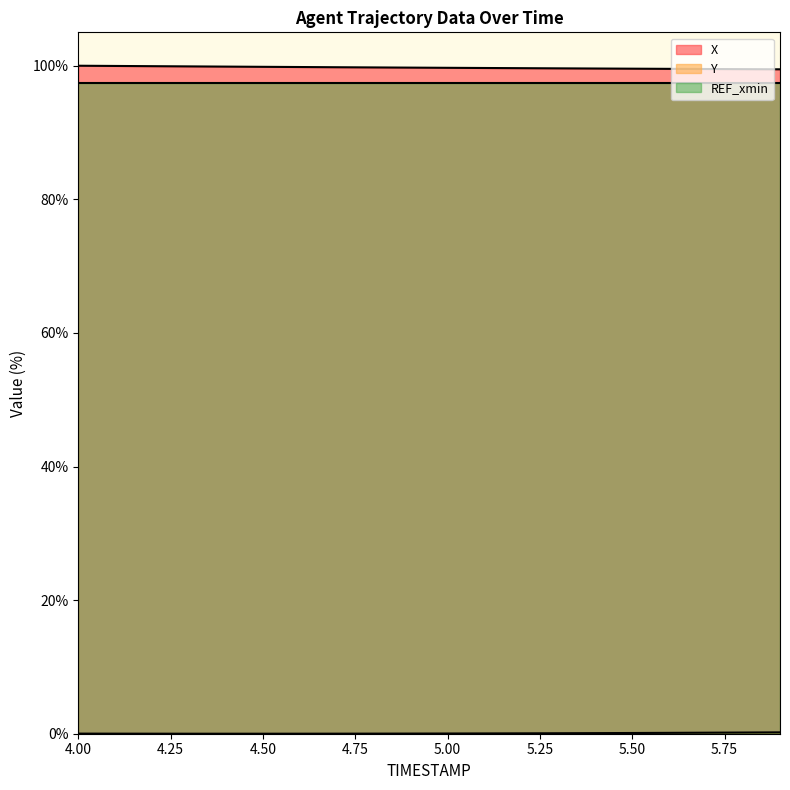

Which has a higher value, 5.5 or 5.9?

5.5